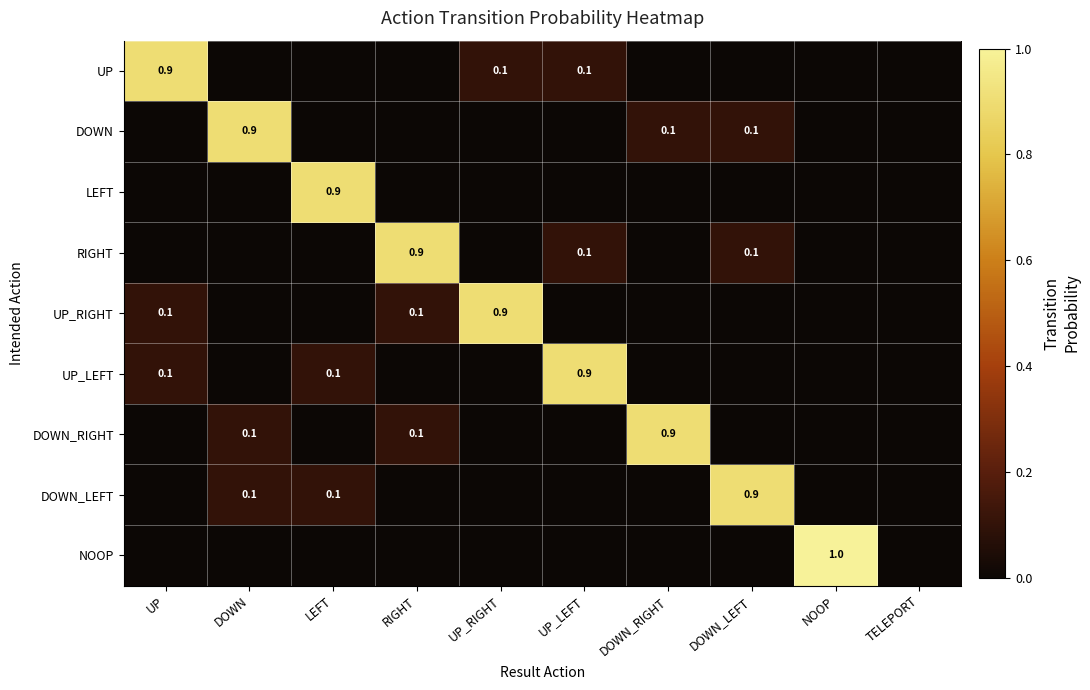

True or false: DOWN_RIGHT has a value of 0.1 at DOWN.

True